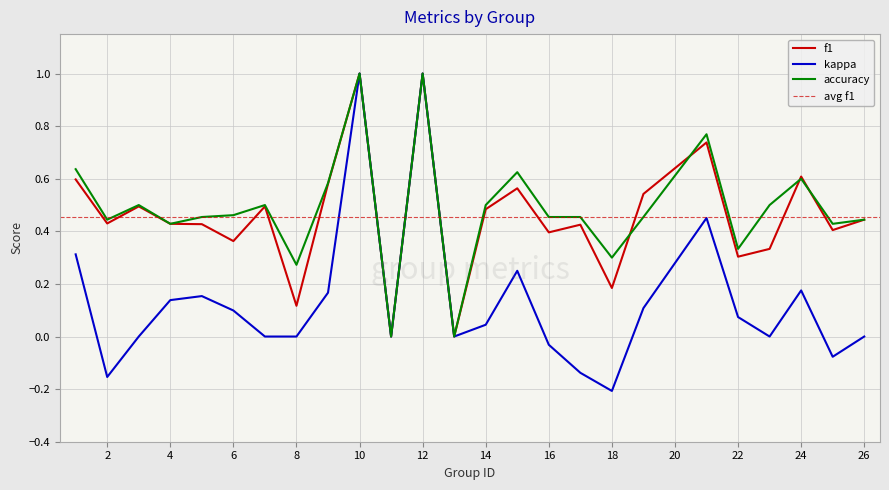

How many data points does each series have?

25